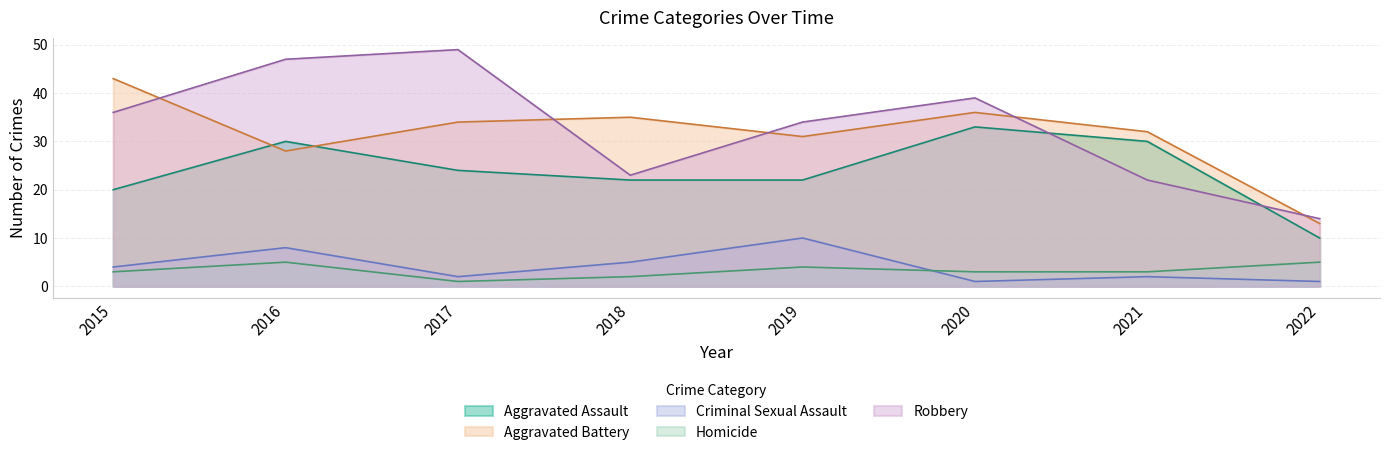

The Aggravated Battery series shows 20 at 2022. True or false?

False